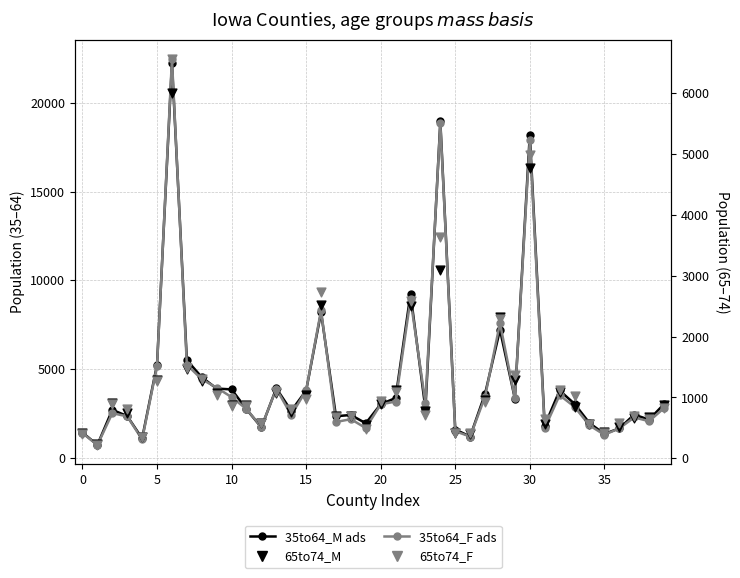

Which series reaches the minimum Y coordinate?

65to74_F